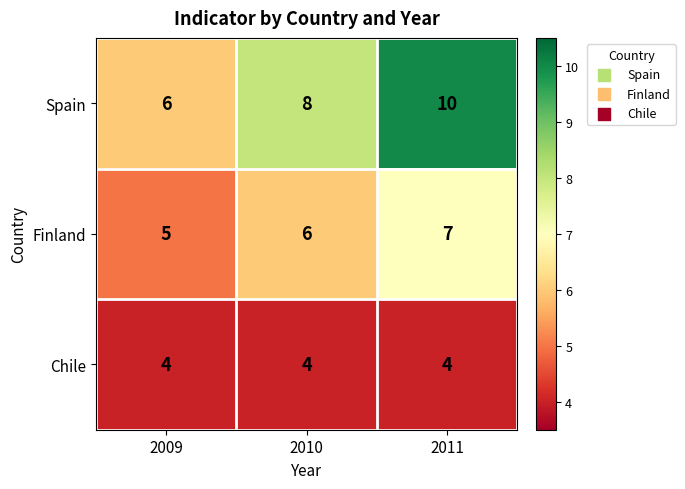

Which series has the largest range (max minus min)?

Spain